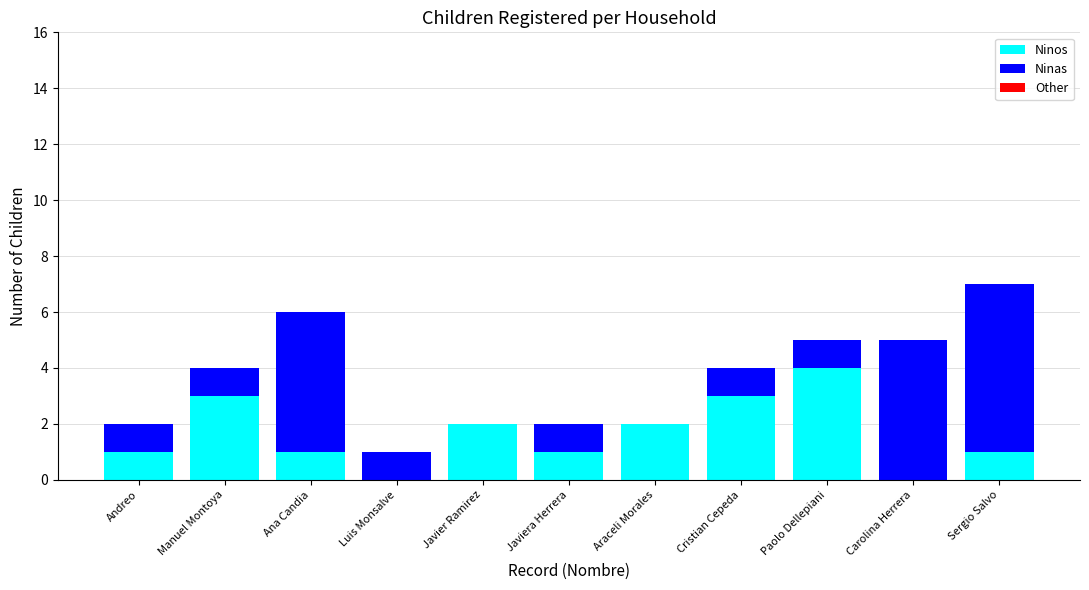

The Ninos series shows 1 at Javiera Herrera. True or false?

True